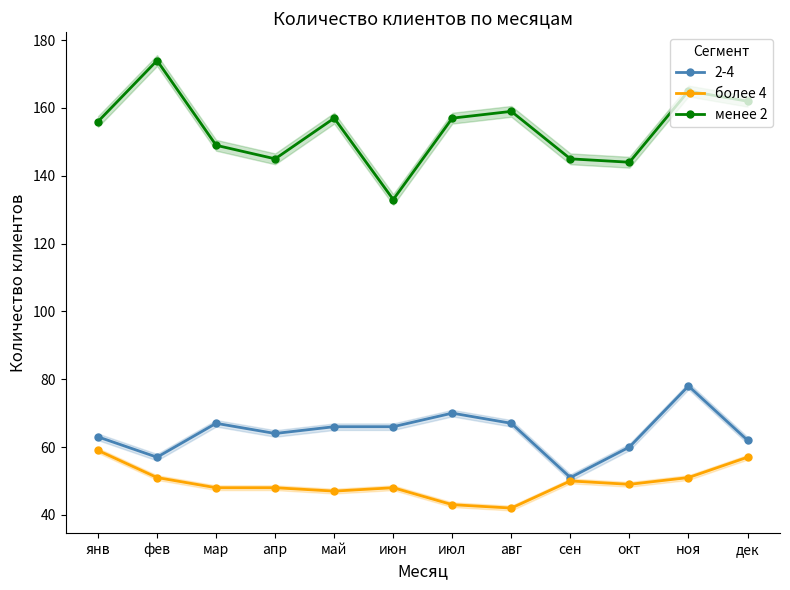

What is the lowest value of the более 4 series?

42